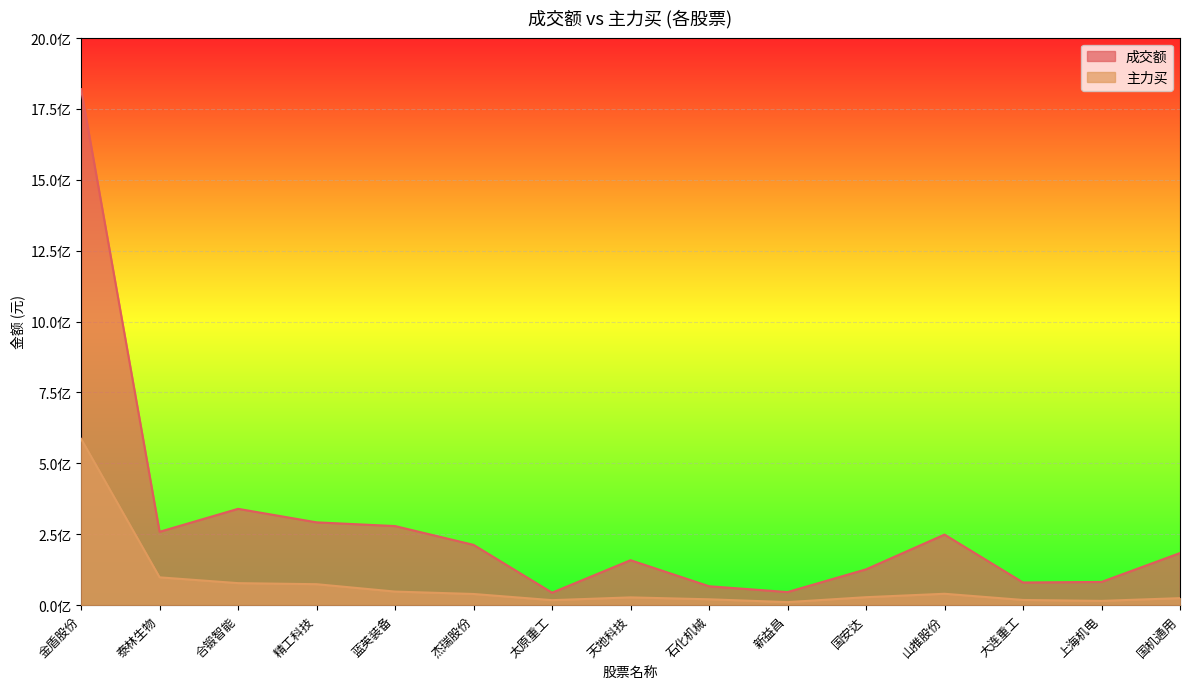

Does the chart display data point markers on the line(s)?

No